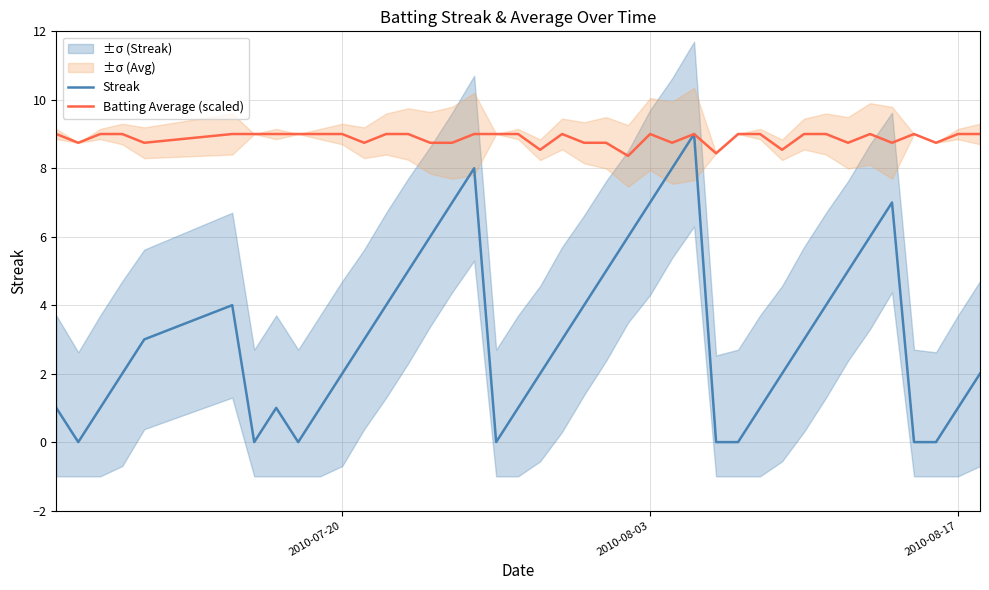

What is the maximum value for Batting Average (scaled)?

9.0